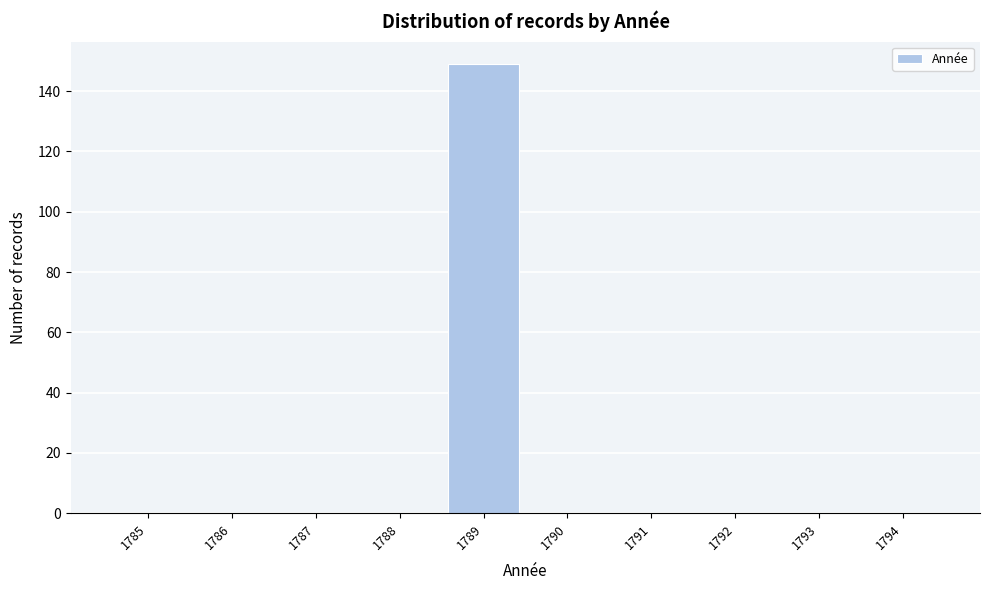

Reading right to left, list all the values displayed in this chart.

1794=0	1793=0	1792=0	1791=0	1790=0	1789=149	1788=0	1787=0	1786=0	1785=0